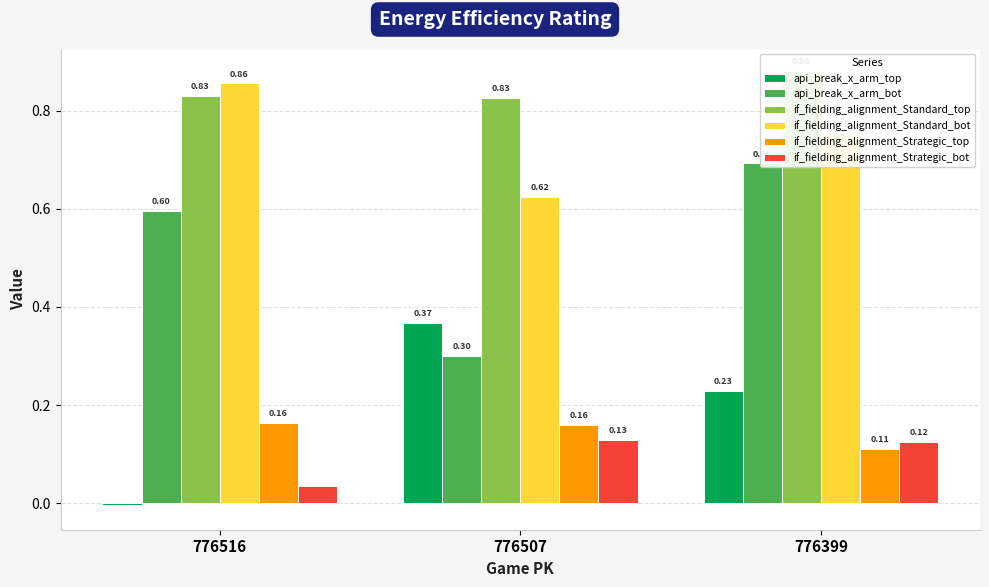

What are all the series names shown in the legend?

api_break_x_arm_top, api_break_x_arm_bot, if_fielding_alignment_Standard_top, if_fielding_alignment_Standard_bot, if_fielding_alignment_Strategic_top, if_fielding_alignment_Strategic_bot